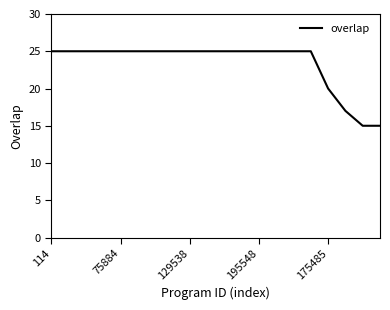

What is the smallest value displayed?

15